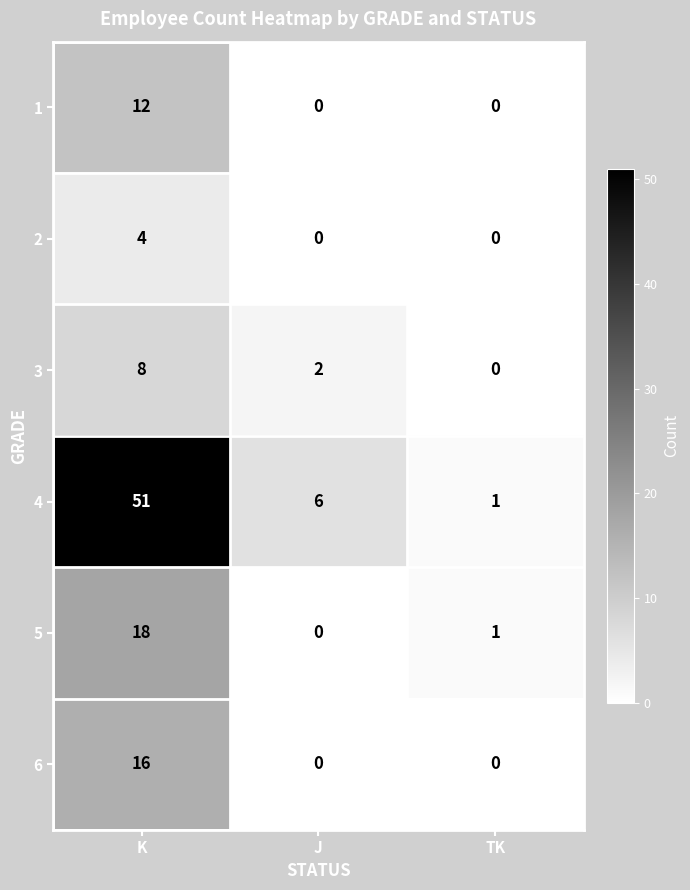

Is the value of 1 at J greater than the value of 2 at K?

No